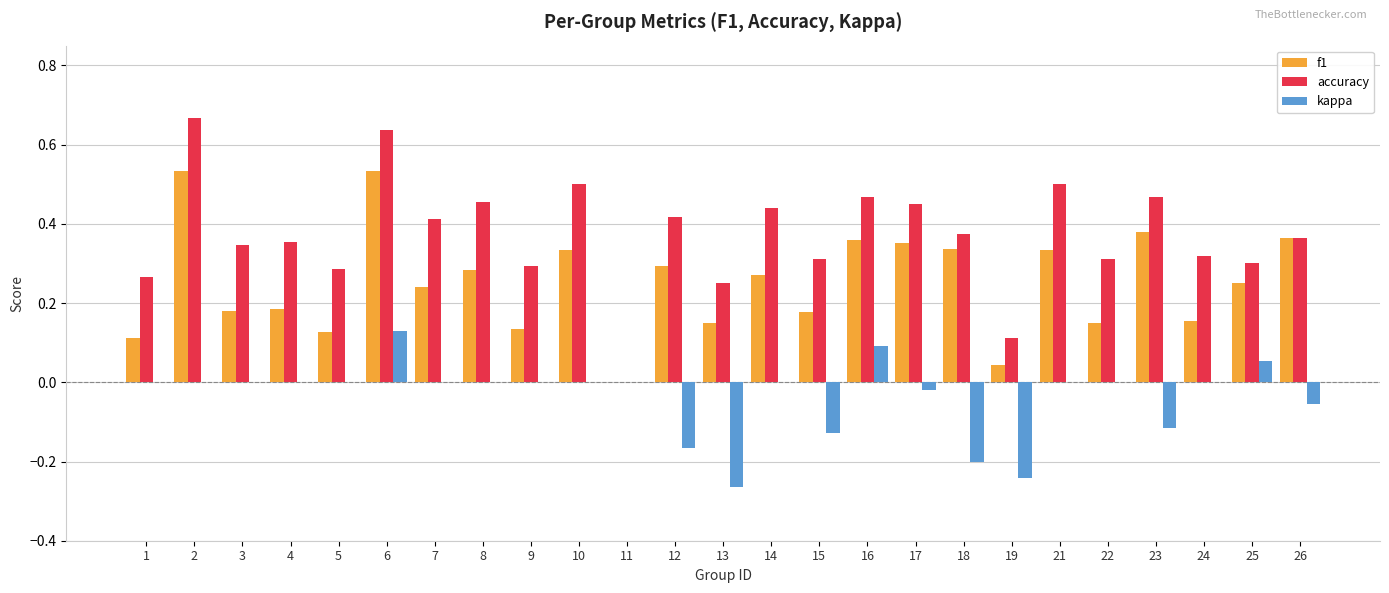

Between 12 and 13, which series saw the biggest shift?

accuracy